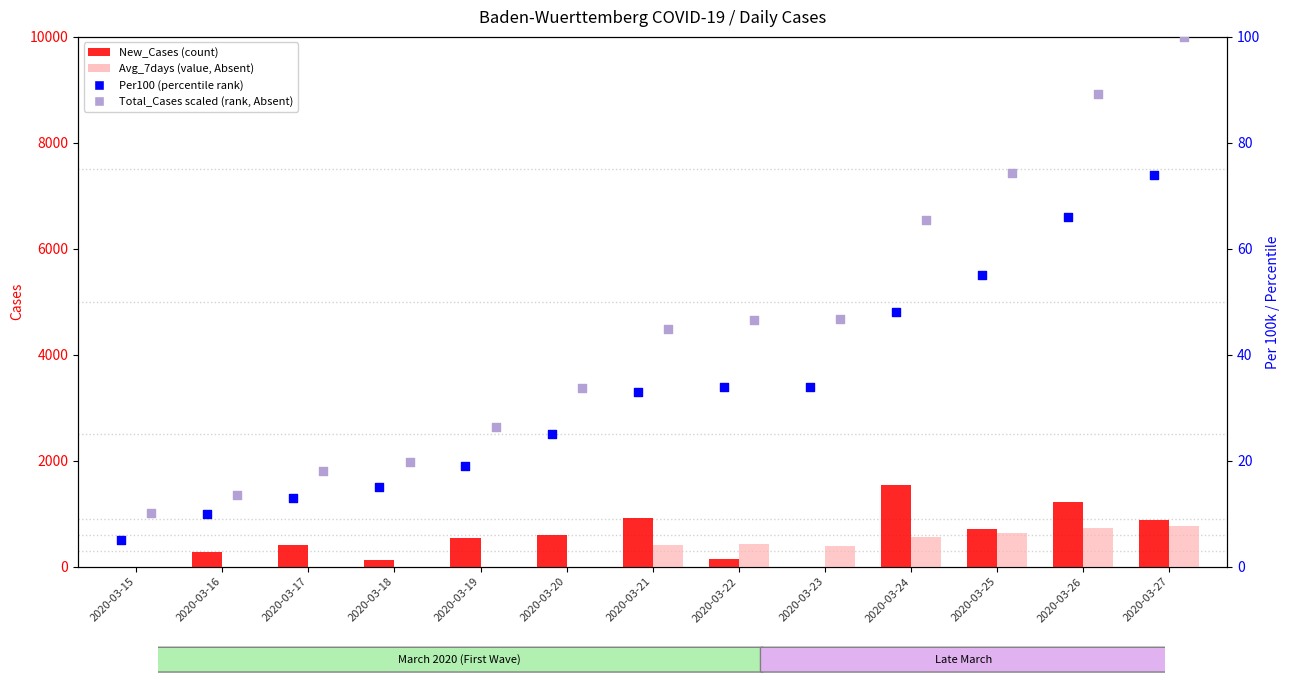

Which series reaches the maximum Y coordinate?

New_Cases (count)